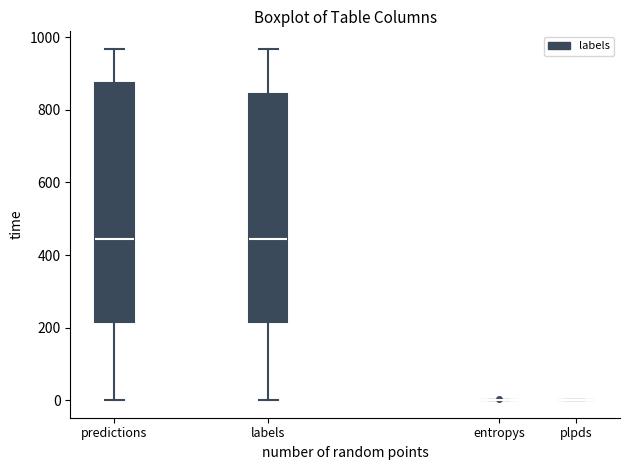

Comparing the boxes themselves (not the whiskers), which one is the tallest?

predictions